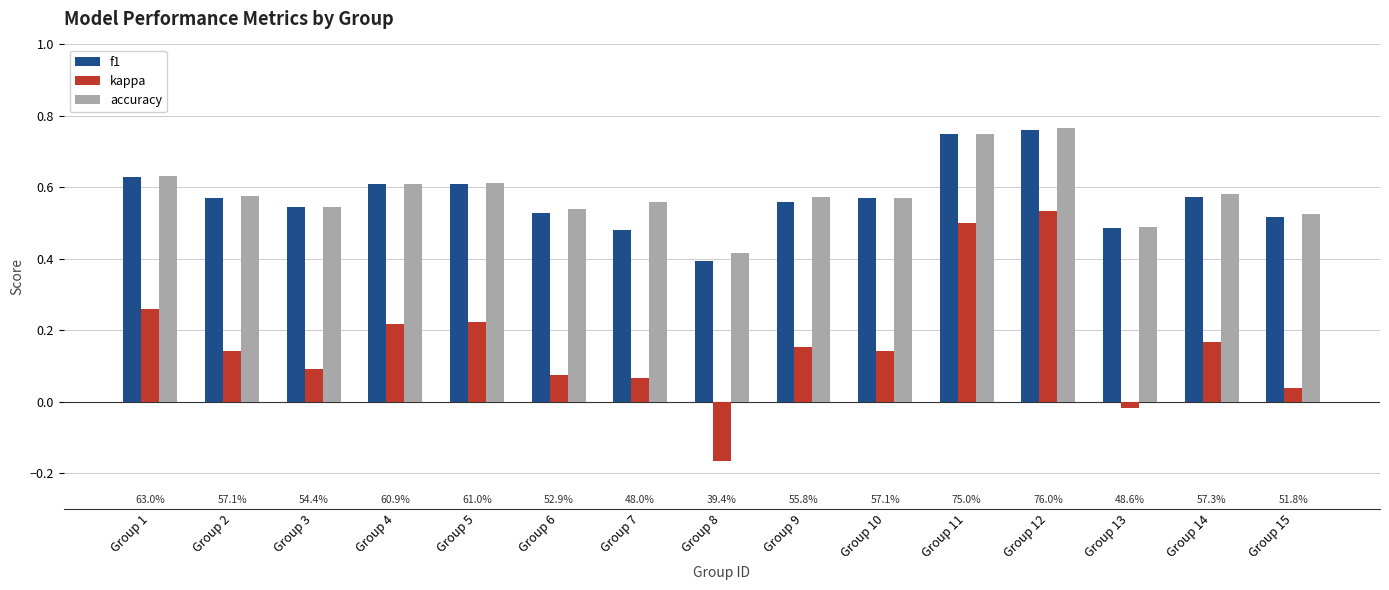

Are the bars grouped side by side (vs. stacked)?

Yes